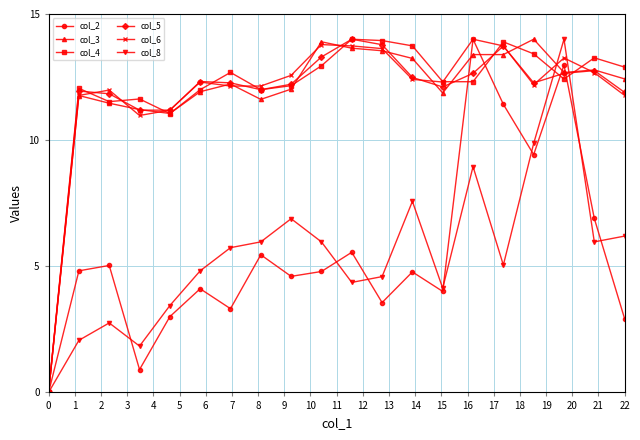

True or false: col_2 has more than 0 points higher than both neighbors.

True